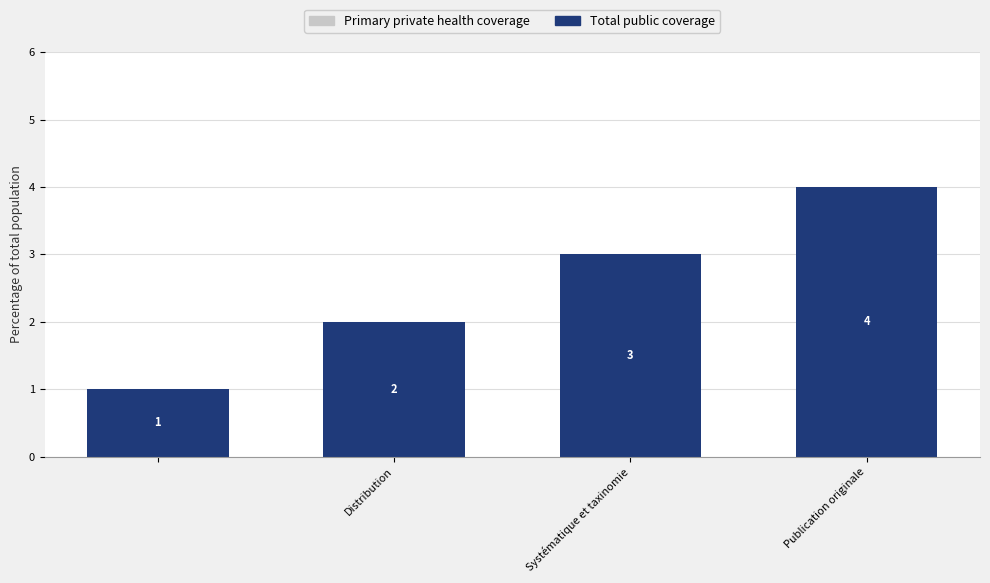

What is the value of the 1st bar from the left?

1